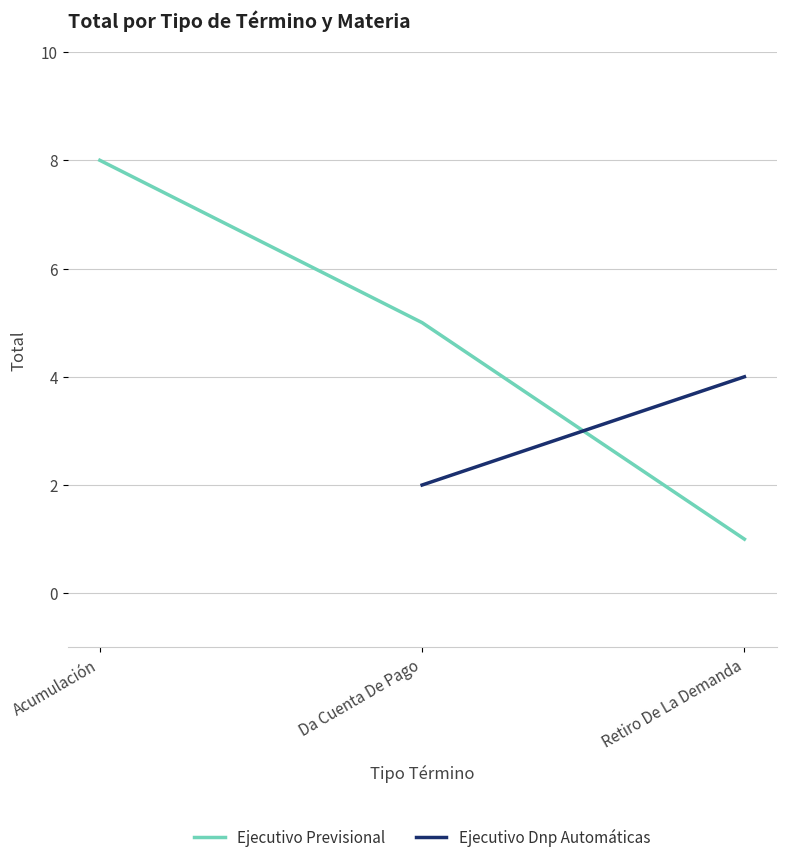

What is the change in value from Acumulación to Retiro De La Demanda?

-7